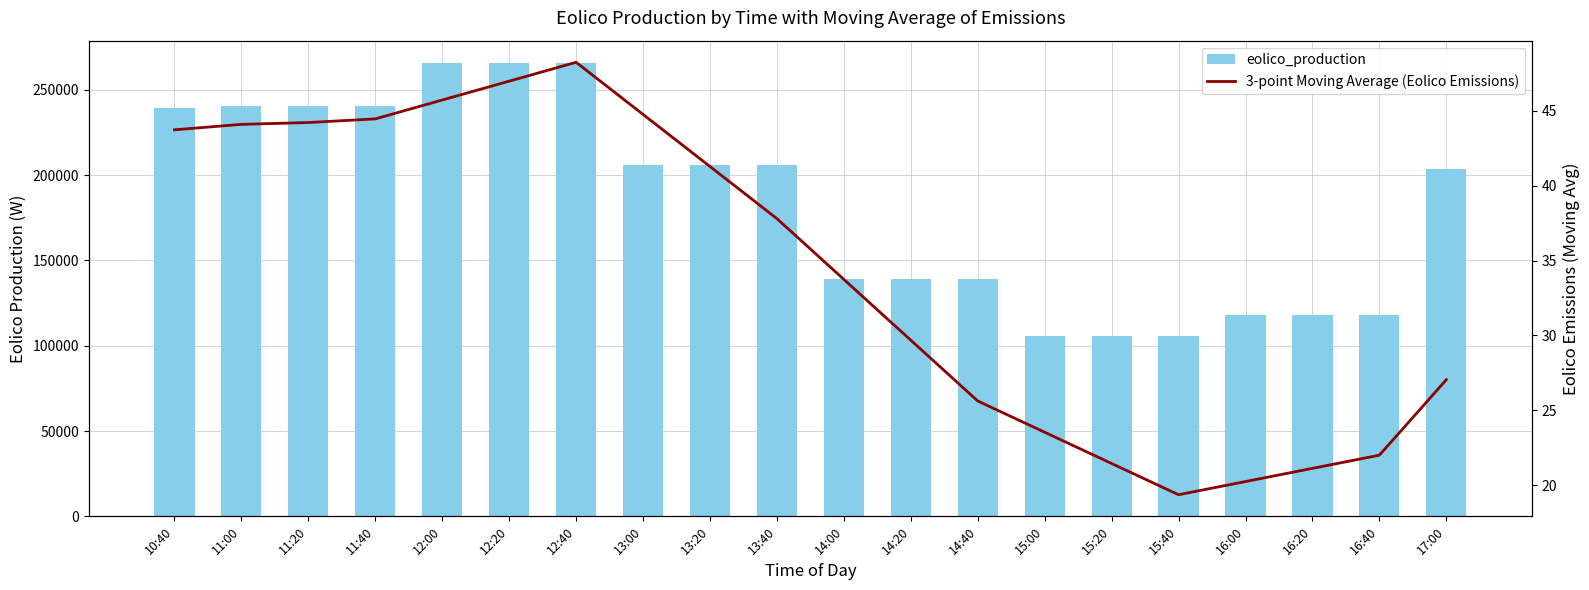

What is the minimum value for 3-point Moving Average (Eolico Emissions)?

19.4